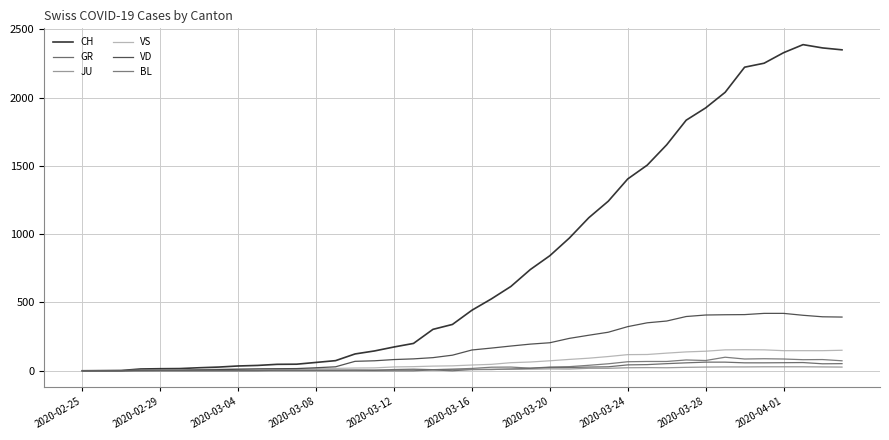

Between which two adjacent categories do VS and JU first intersect?

2020-03-04 and 2020-03-08